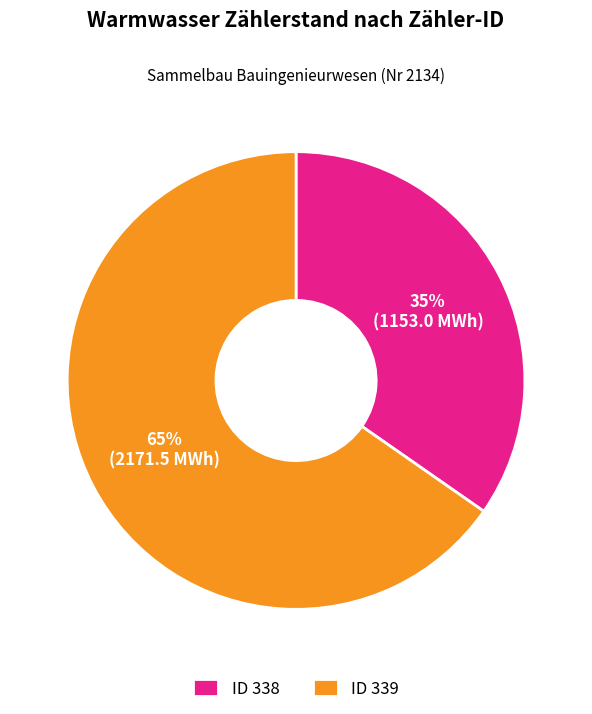

Which slice is the largest?

ID 339